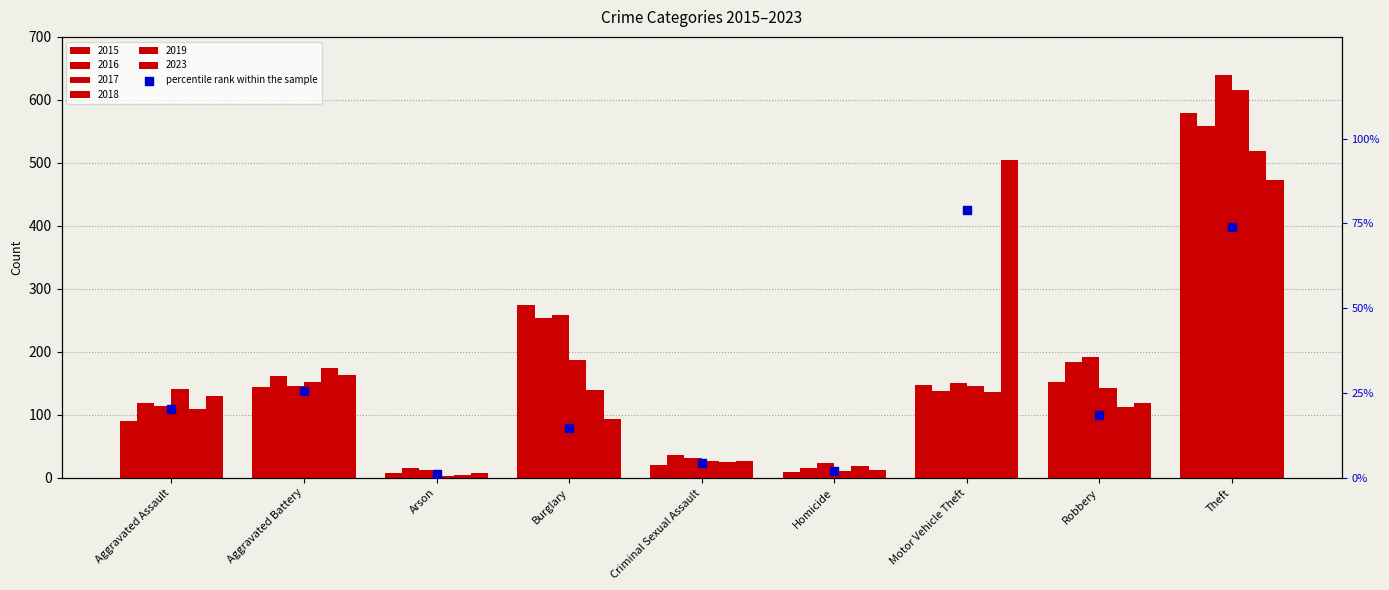

What is the ratio of the value at Theft to the value at Robbery?

4.0